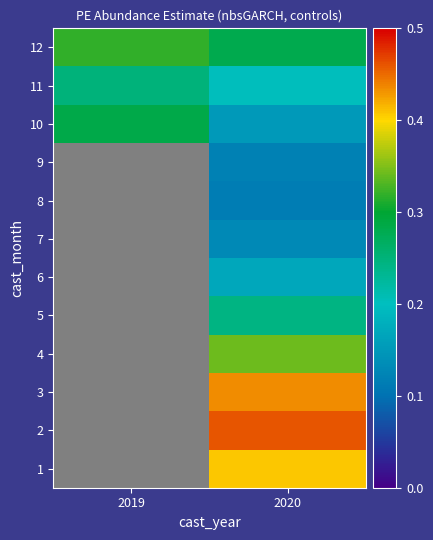

Between 2020 and 2019, which is larger?

2019